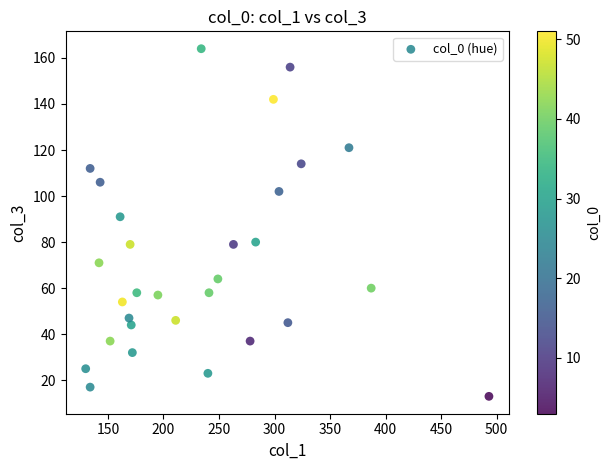

What is the range of Y values (max minus min)?

151